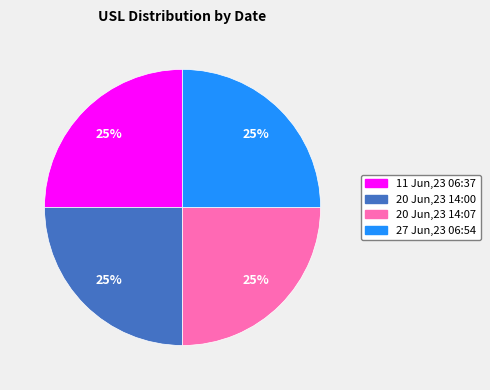

What percentage is the 11 Jun,23 06:37 slice, to the nearest percent?

25%